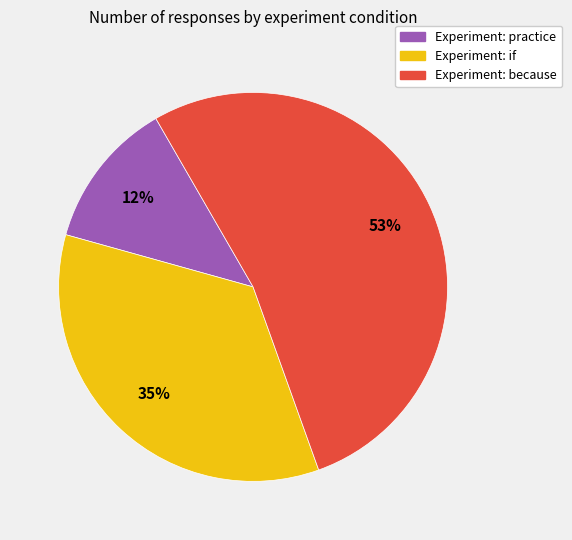

To the nearest percent, what is the combined percentage of Experiment: because and Experiment: practice?

65%